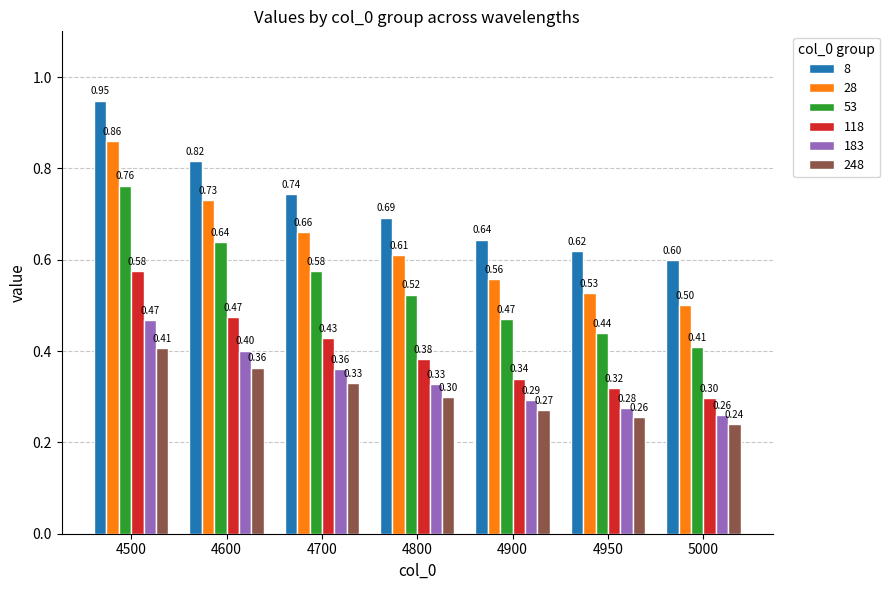

At how many categories does at least one series exceed 0?

7